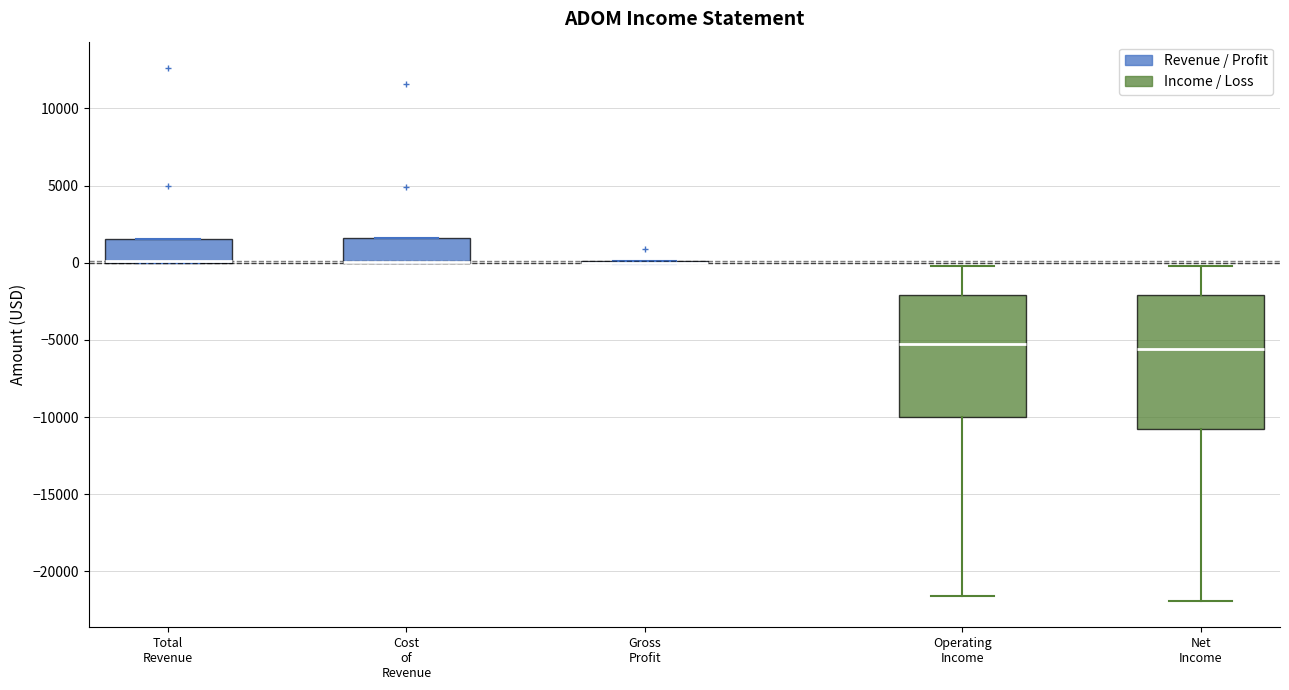

Which box is the tallest, from its lower edge to its upper edge?

Net Income